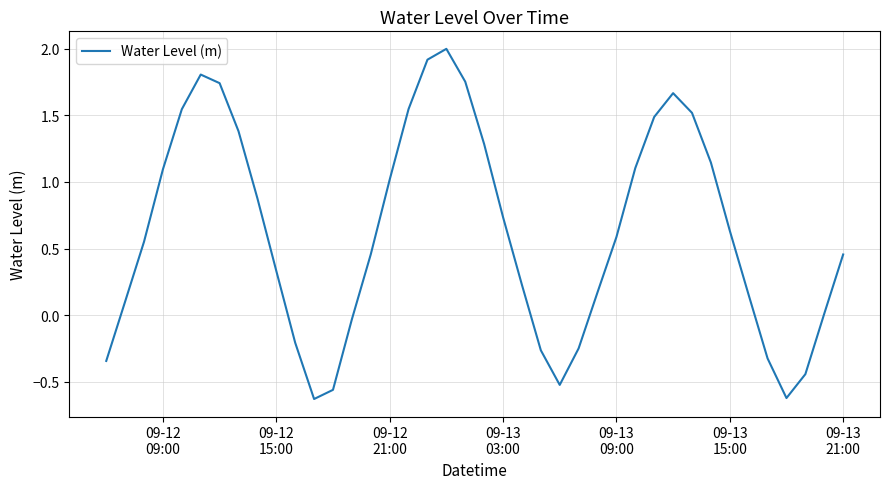

What is the difference between the maximum and minimum values?

2.6